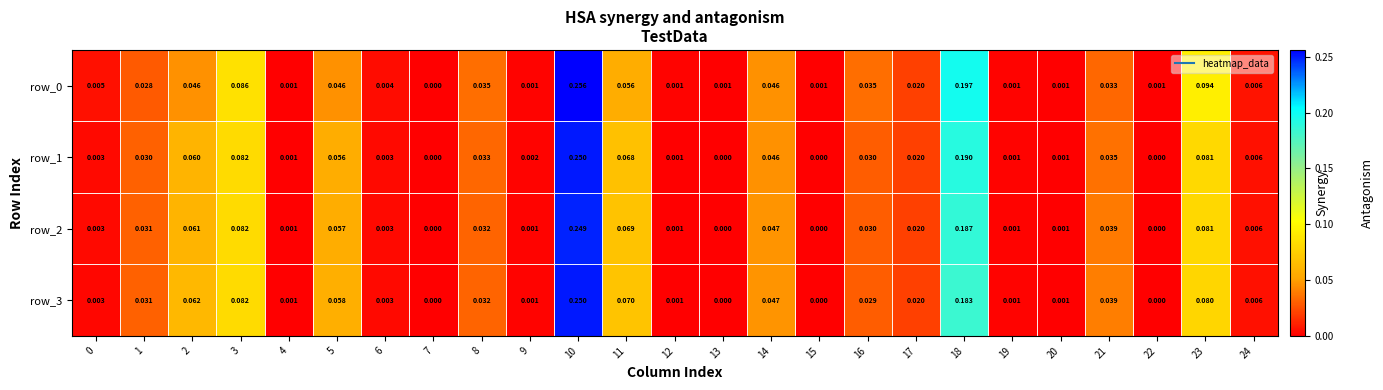

Is the value of row_0 at 14 greater than the value of row_1 at 0?

Yes